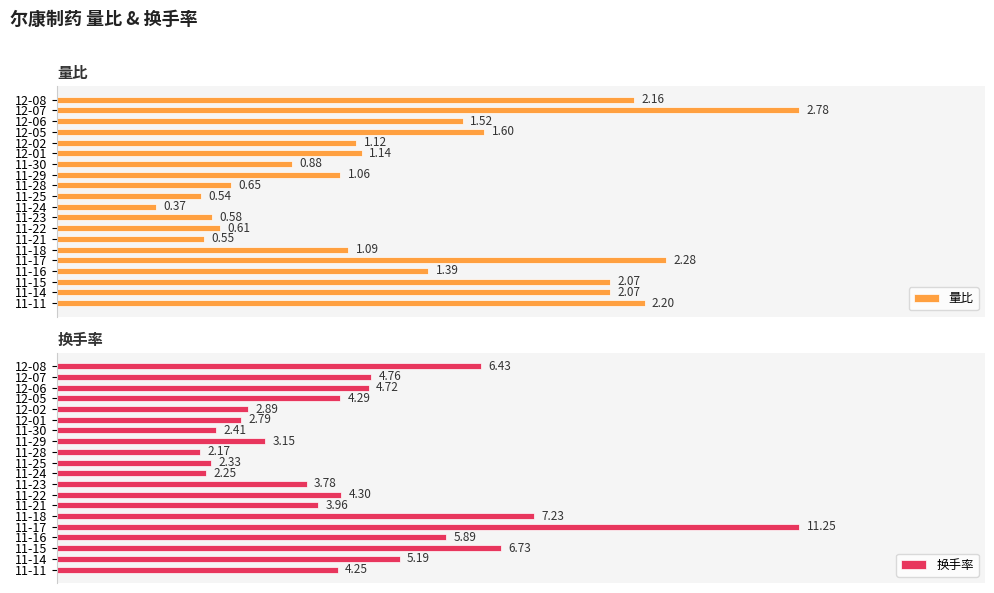

List the labels in order of 换手率 value, smallest first.

11-28, 11-24, 11-25, 11-30, 12-01, 12-02, 11-29, 11-23, 11-21, 11-11, 12-05, 11-22, 12-06, 12-07, 11-14, 11-16, 12-08, 11-15, 11-18, 11-17